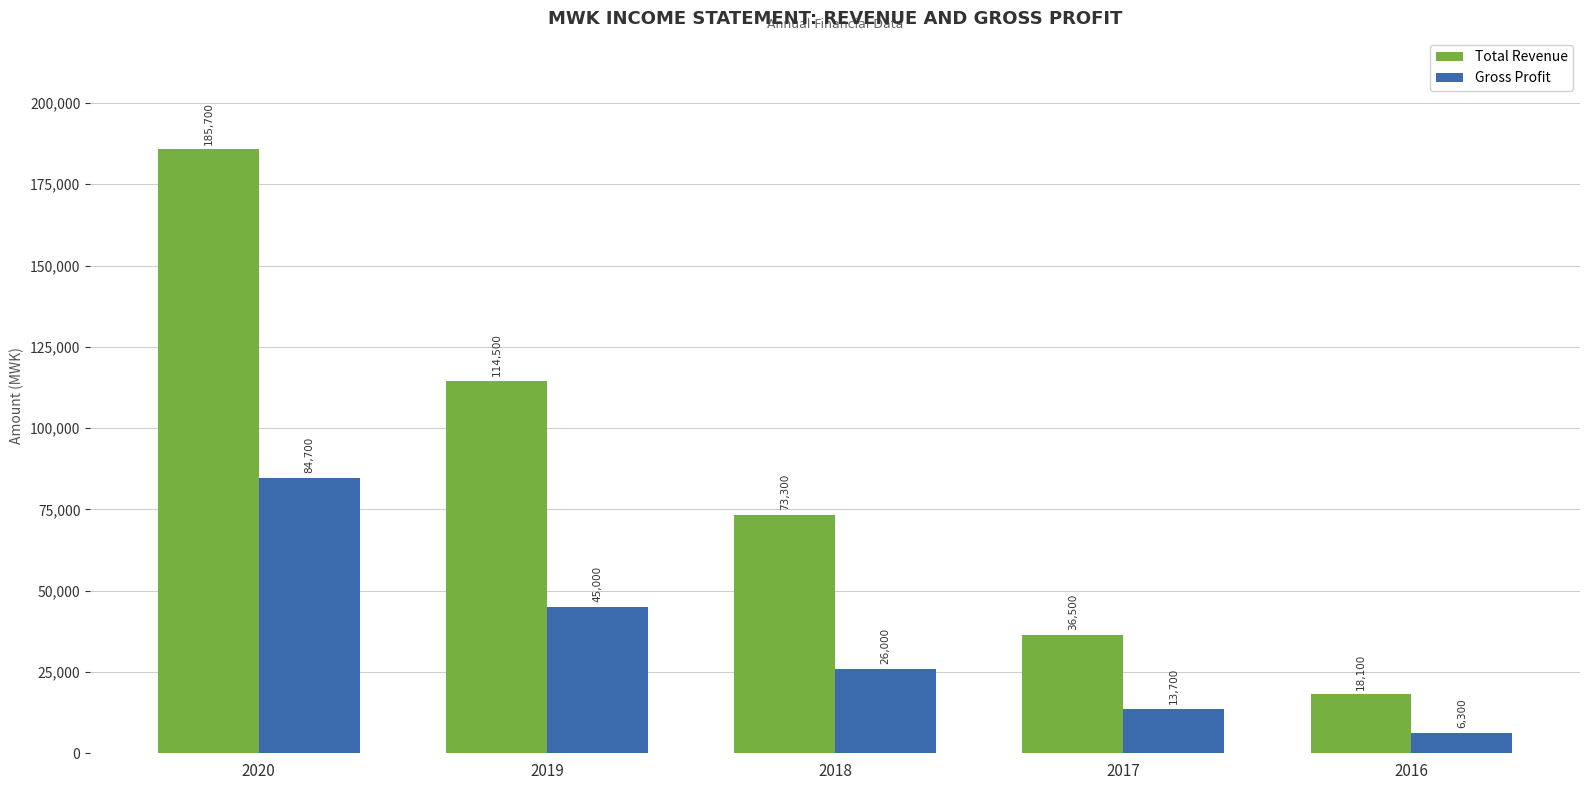

Reading right to left, what are all the values shown in this chart?

Total Revenue: 2016=18100	2017=36500	2018=73300	2019=114500	2020=185700
Gross Profit: 2016=6300	2017=13700	2018=26000	2019=45000	2020=84700